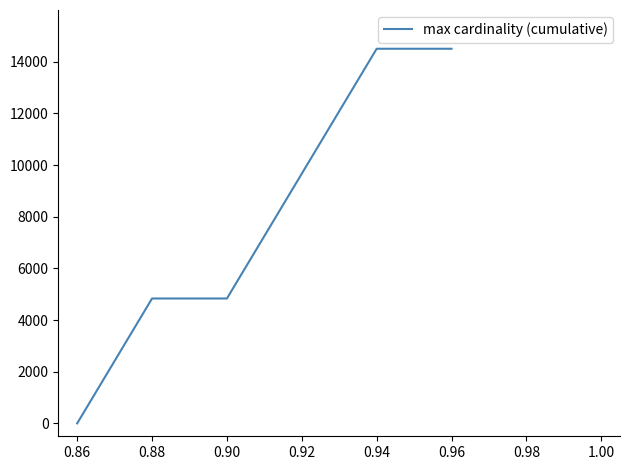

The value at 0.92 is 2264.0. True or false?

False